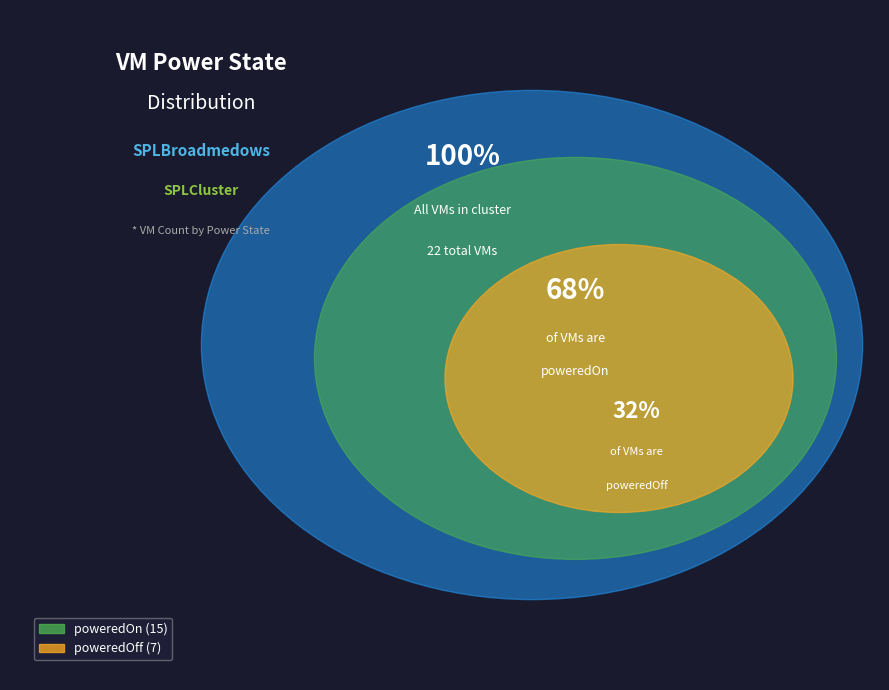

Is it true that poweredOn is 72% of the pie?

False